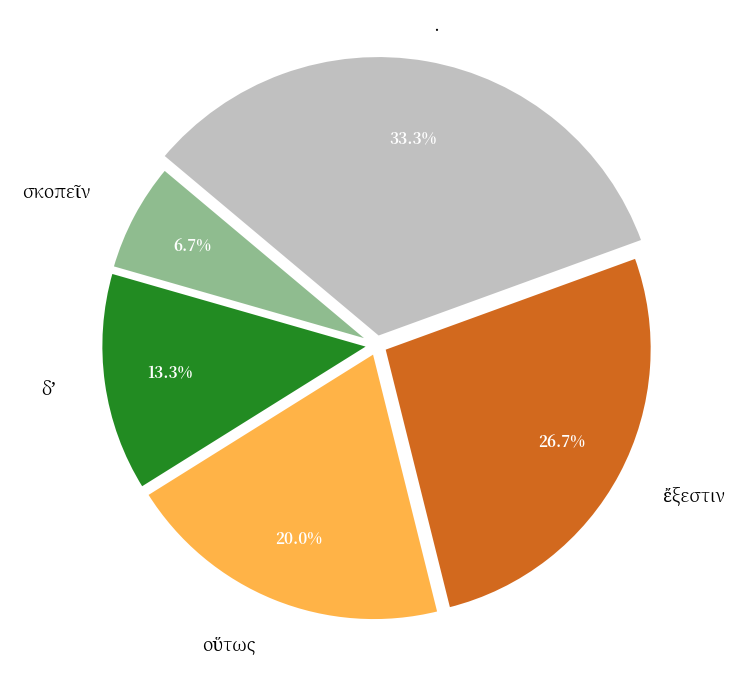

True or false: οὕτως accounts for 13% of the total.

False